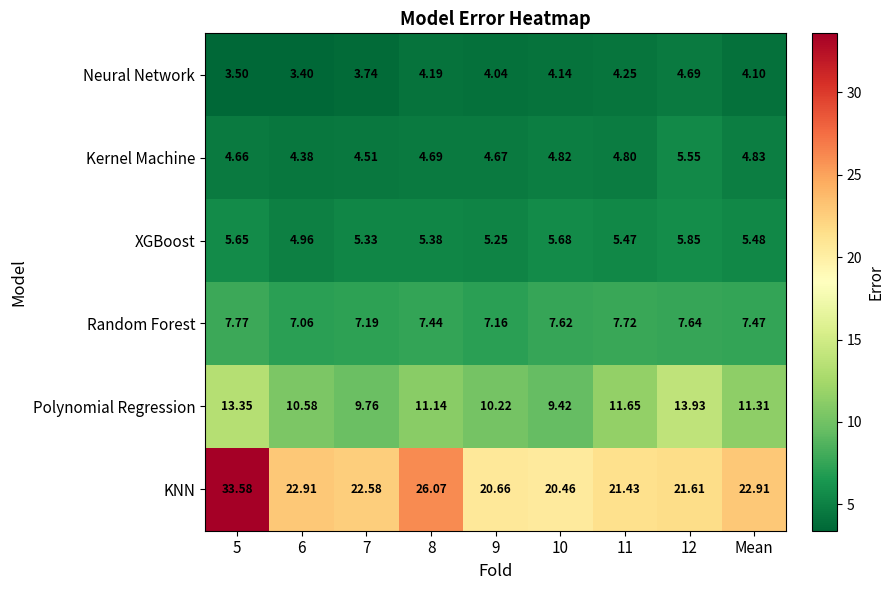

Which series has the largest range (max minus min)?

KNN